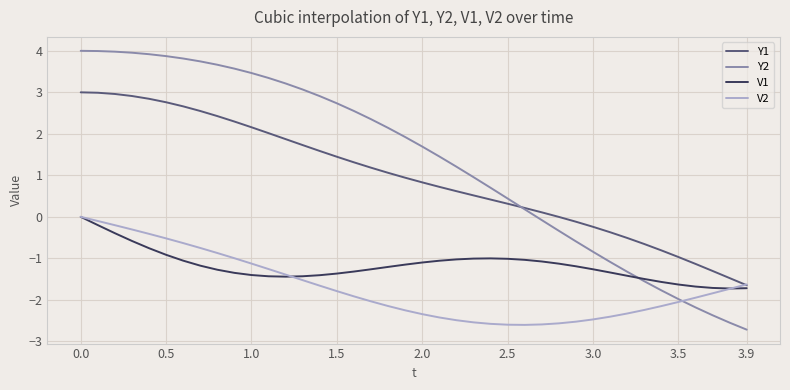

Which series has the largest total across all categories?

Y2